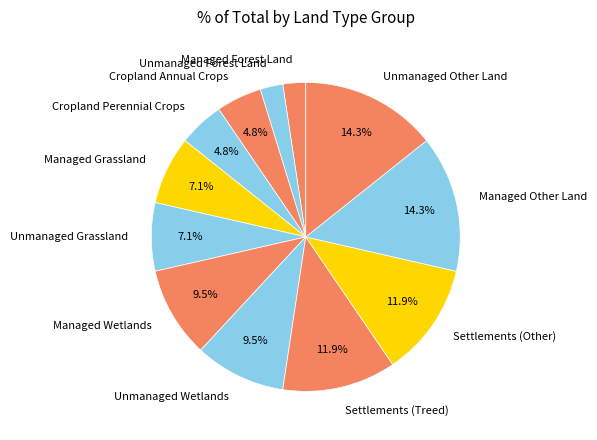

Does Managed Wetlands represent more than half of the total?

No